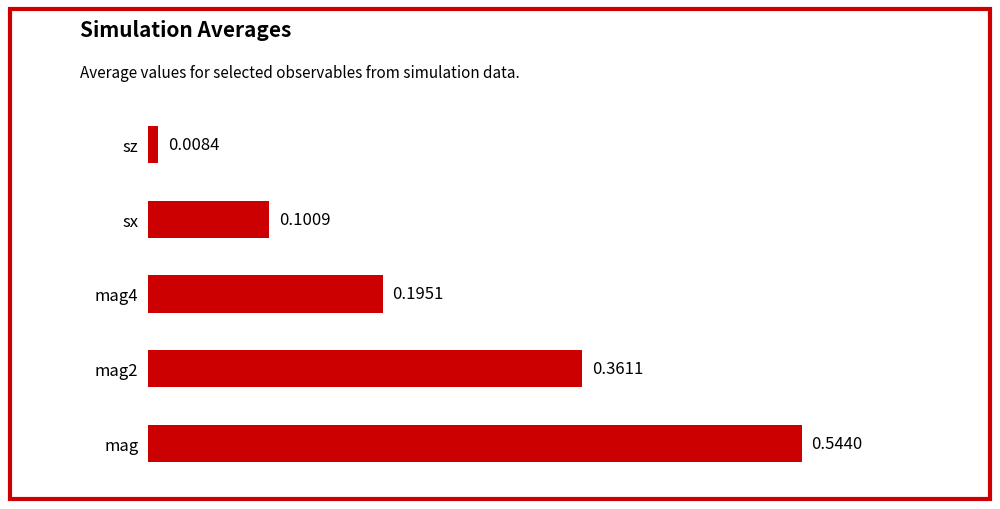

Where is the data nearest to the value 0?

sz